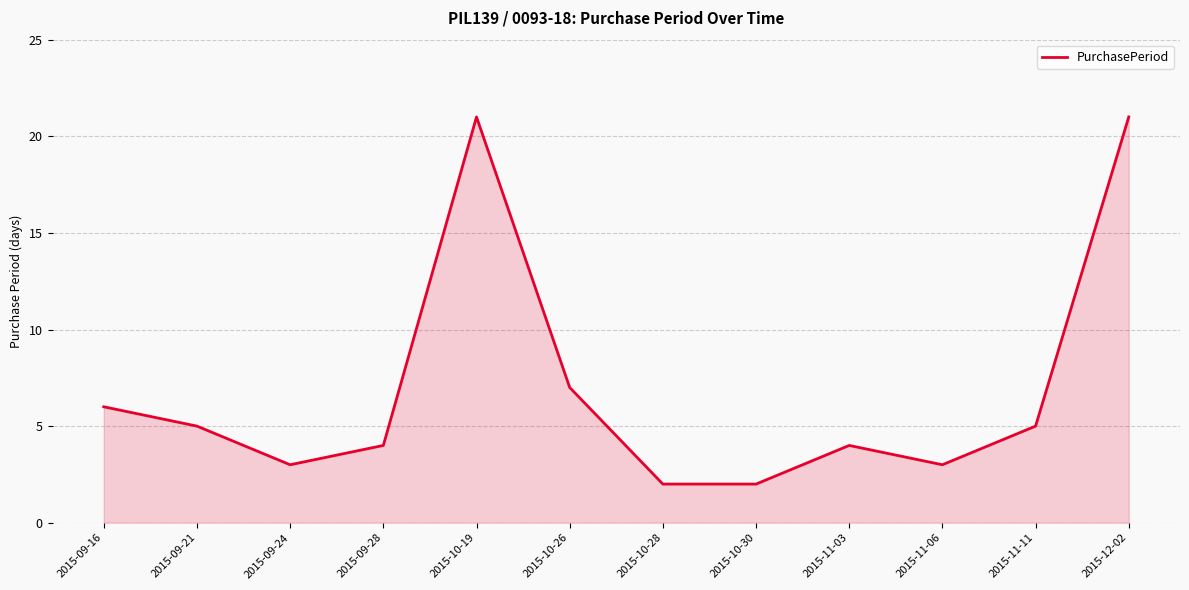

What is the average value?

7